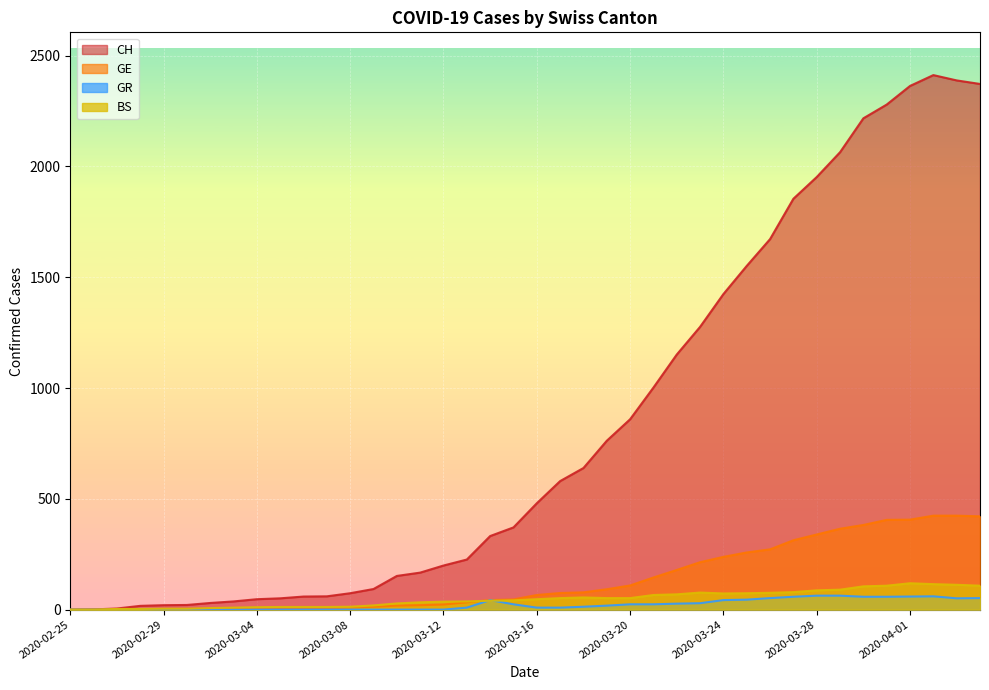

True or false: GR and GE intersect in this chart.

False